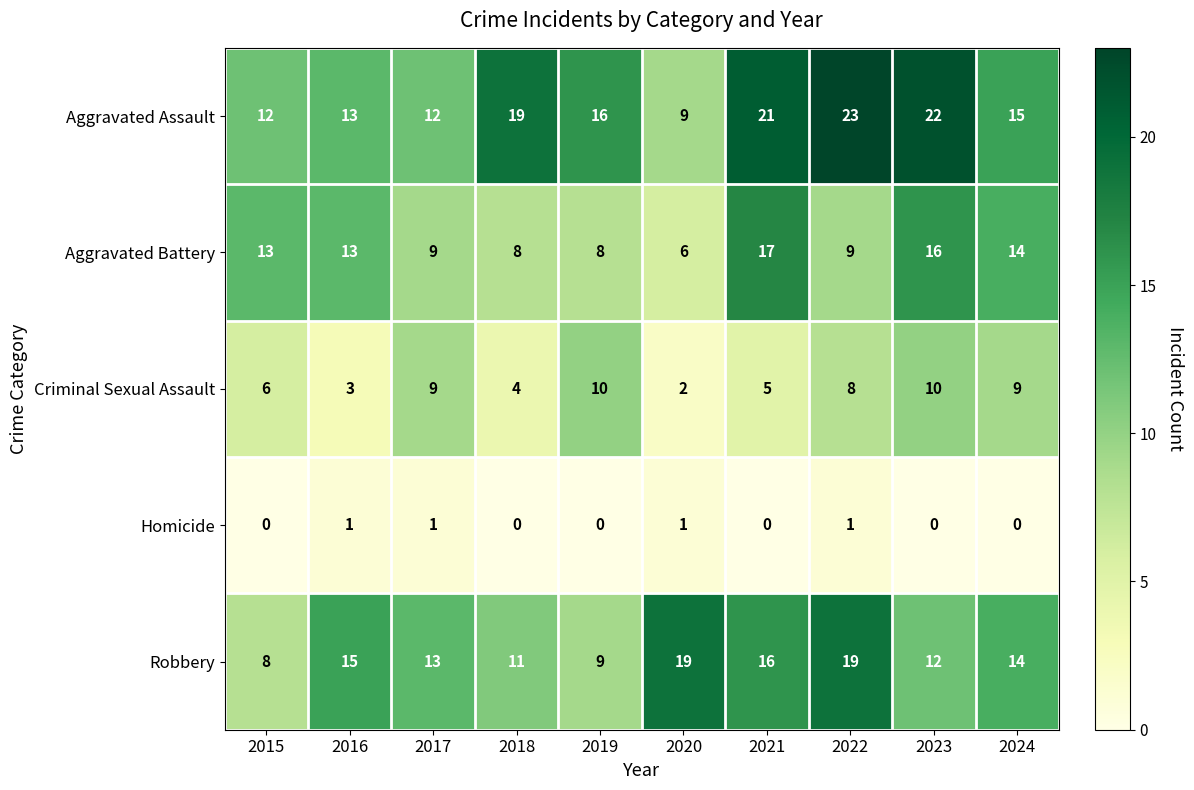

What is the total value across all series at 2017?

44